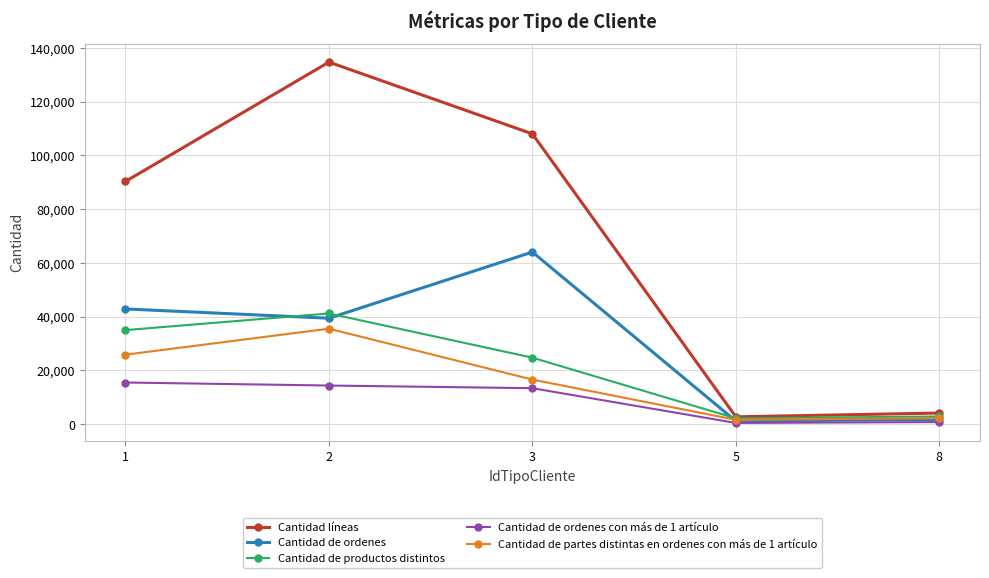

Which category has the highest value in the Cantidad de ordenes series?

3